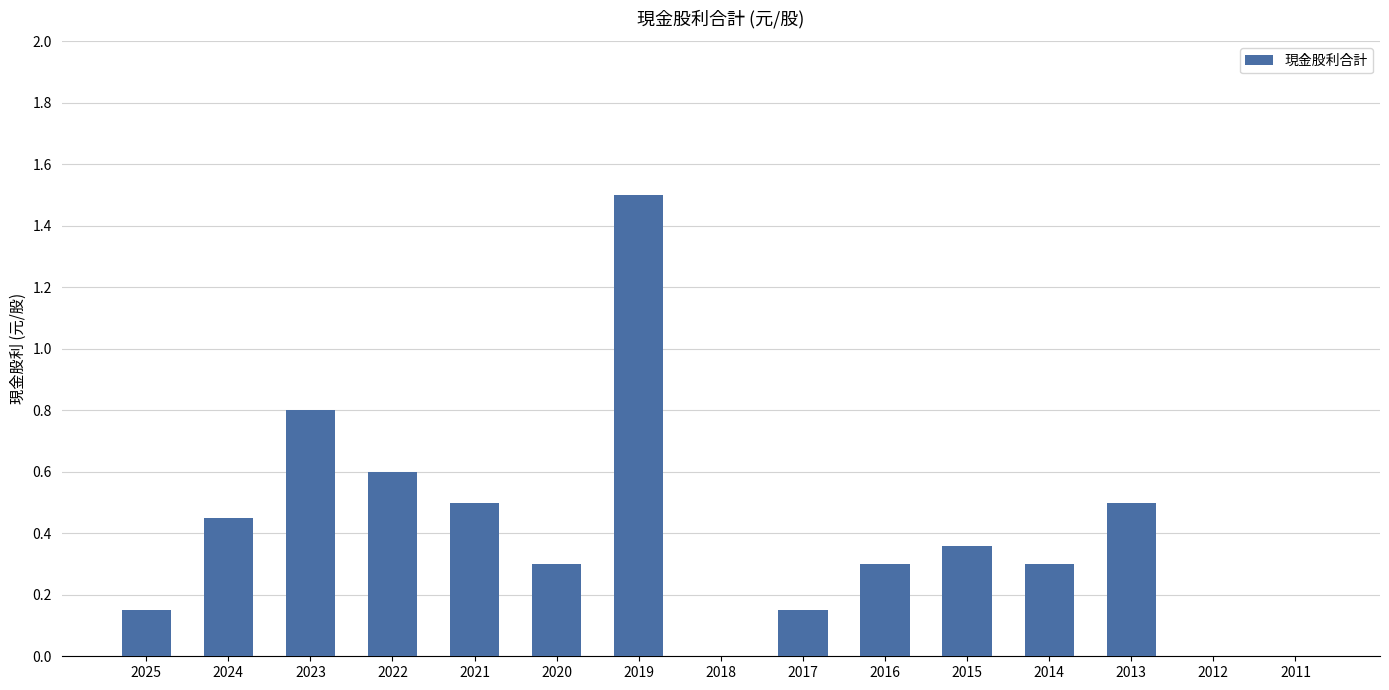

True or false: the data shows 0.5 at 2013.

True